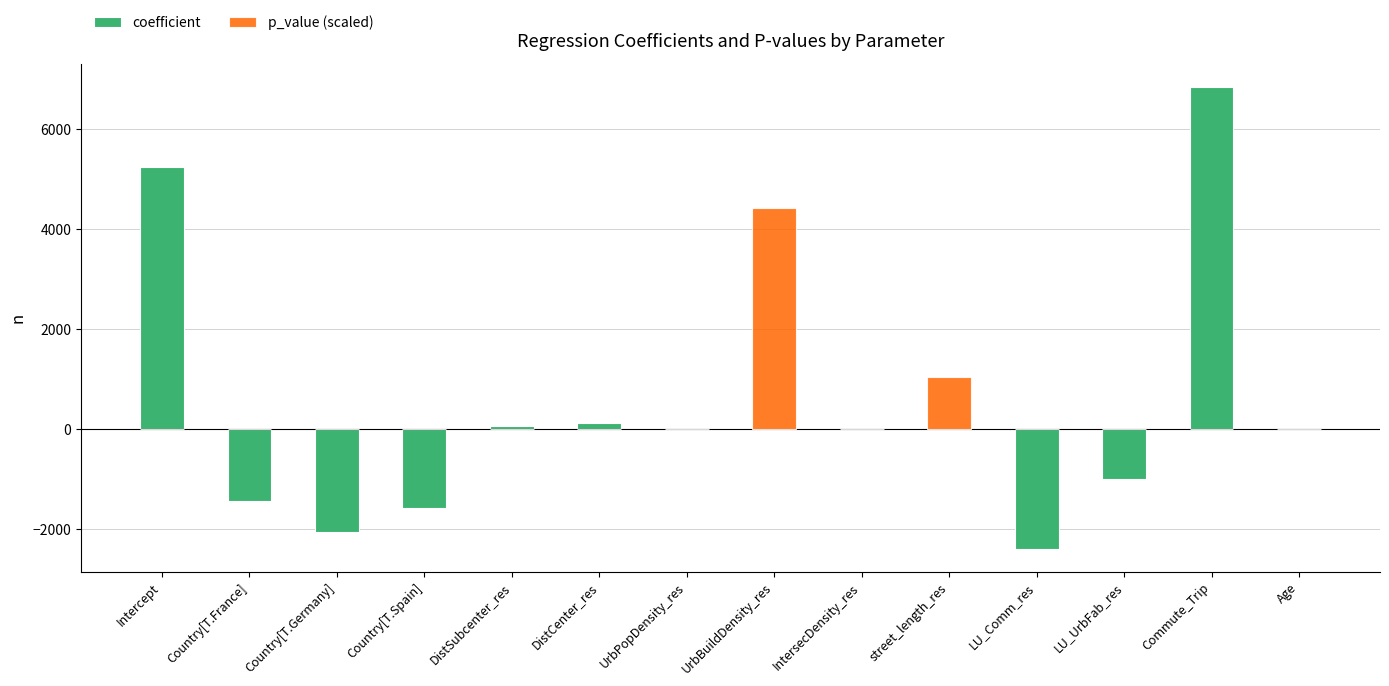

What is the maximum value for coefficient?

6849.6